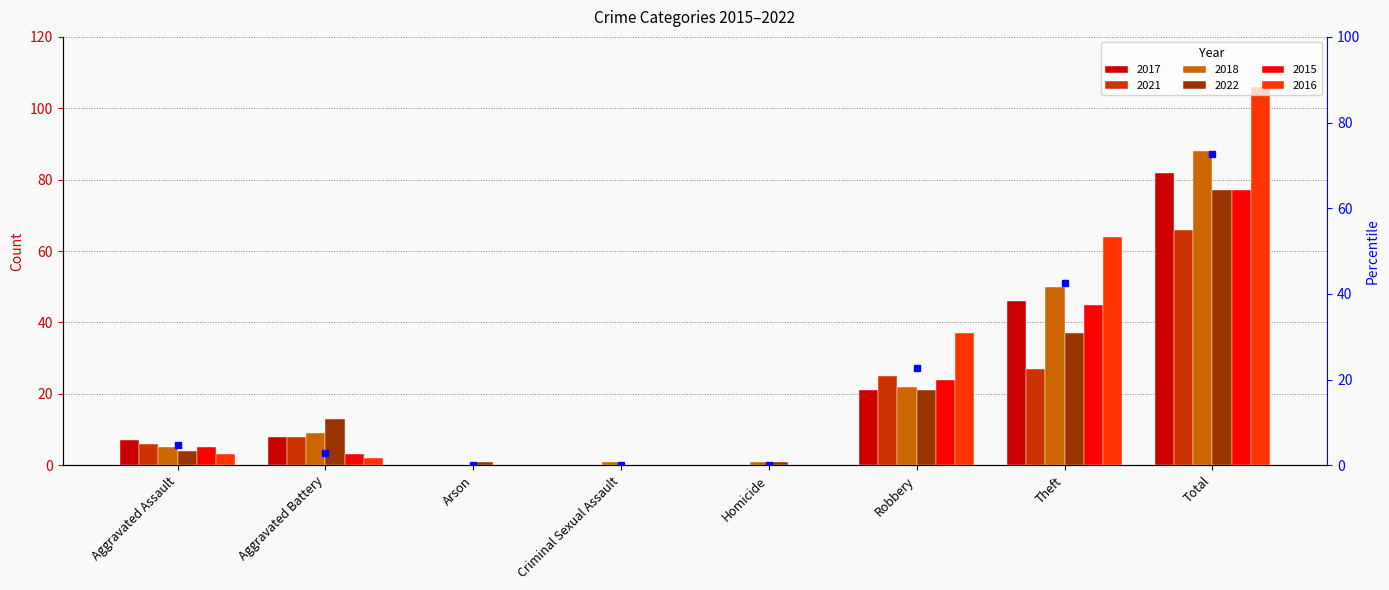

Which has a higher value, Aggravated Assault or Total?

Total